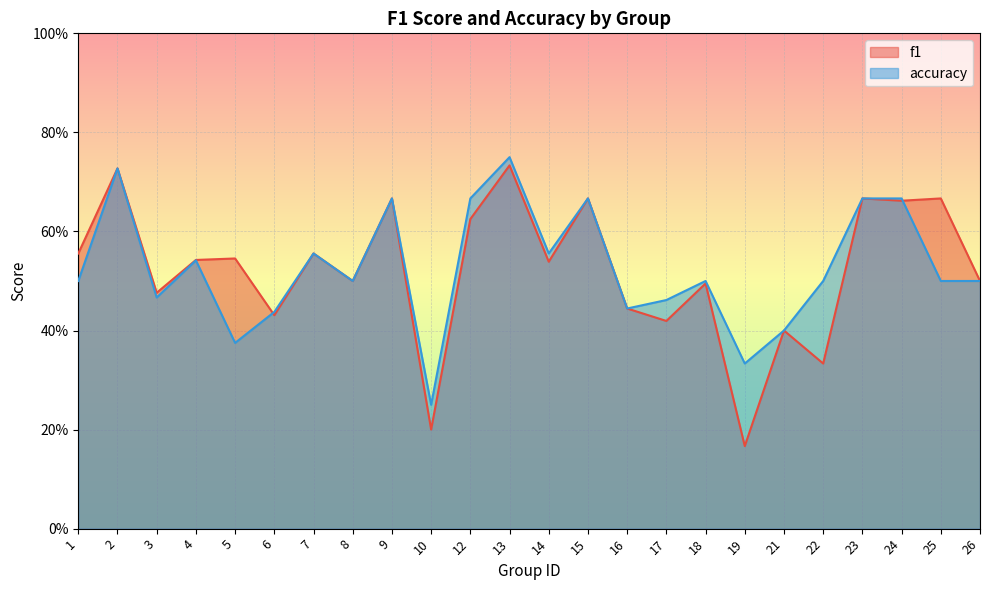

Reading left to right, list all the values displayed in this chart.

f1: 1=0.6	2=0.7	3=0.5	4=0.5	5=0.5	6=0.4	7=0.6	8=0.5	9=0.7	10=0.2	12=0.6	13=0.7	14=0.5	15=0.7	16=0.4	17=0.4	18=0.5	19=0.2	21=0.4	22=0.3	23=0.7	24=0.7	25=0.7	26=0.5
accuracy: 1=0.5	2=0.7	3=0.5	4=0.5	5=0.4	6=0.4	7=0.6	8=0.5	9=0.7	10=0.2	12=0.7	13=0.8	14=0.6	15=0.7	16=0.4	17=0.5	18=0.5	19=0.3	21=0.4	22=0.5	23=0.7	24=0.7	25=0.5	26=0.5